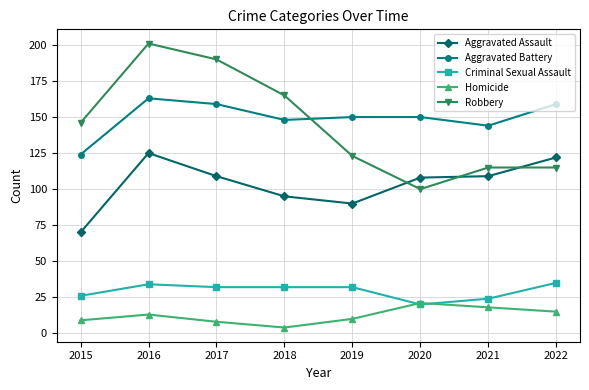

What is the sum of all Aggravated Assault values?

828